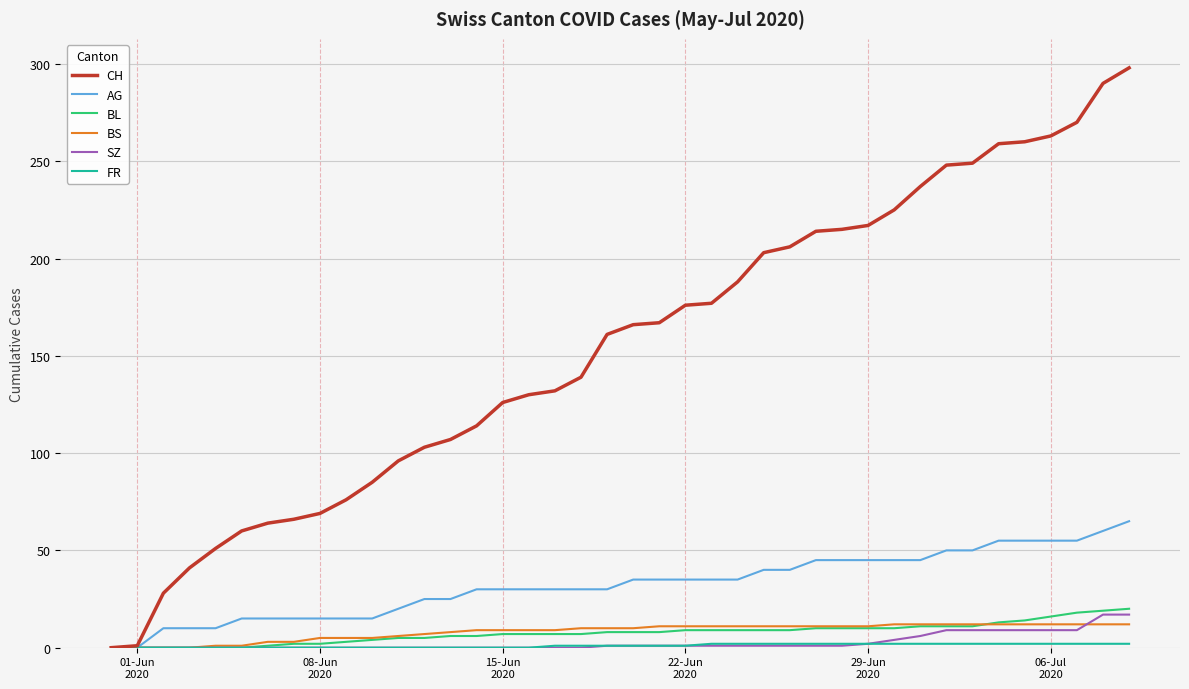

Which series has the widest spread of values?

CH